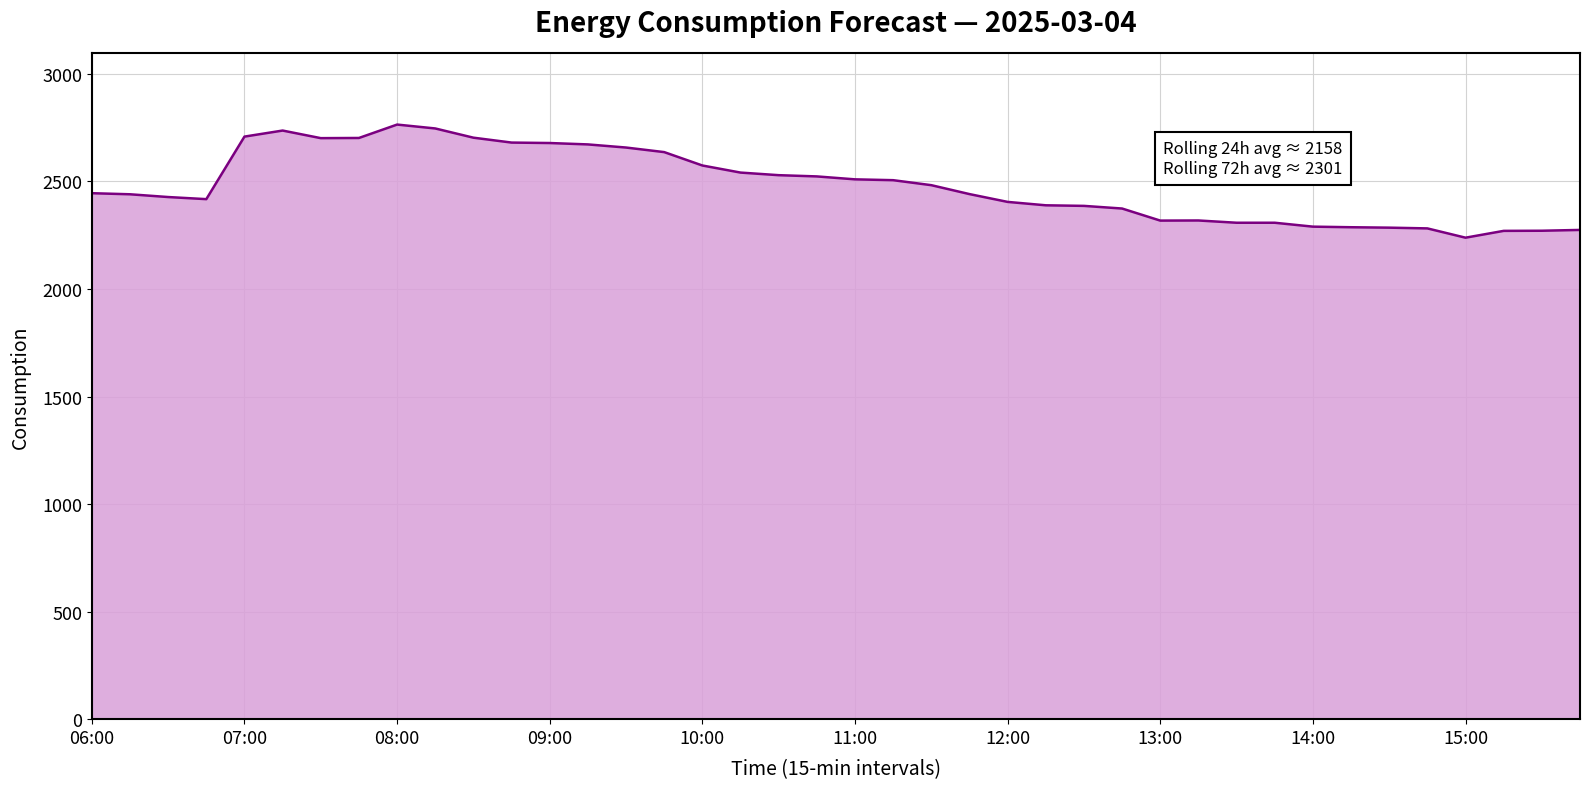

What is the greatest value displayed?

2764.3